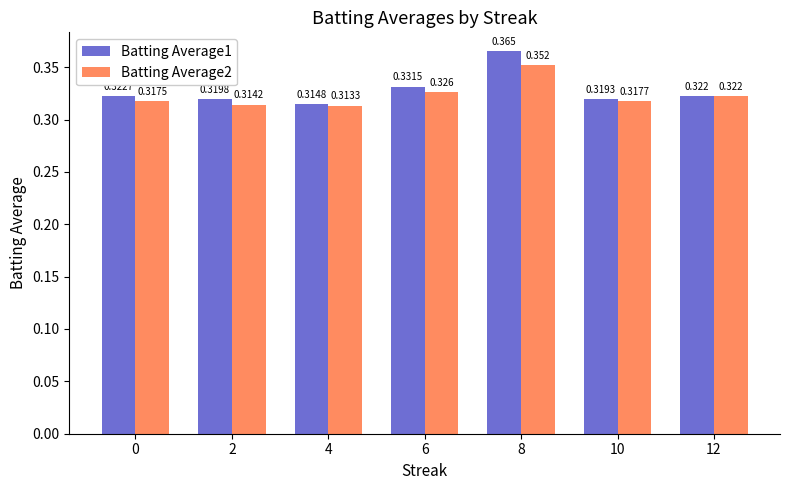

Is the value of Batting Average2 at 0 greater than the value of Batting Average1 at 12?

No